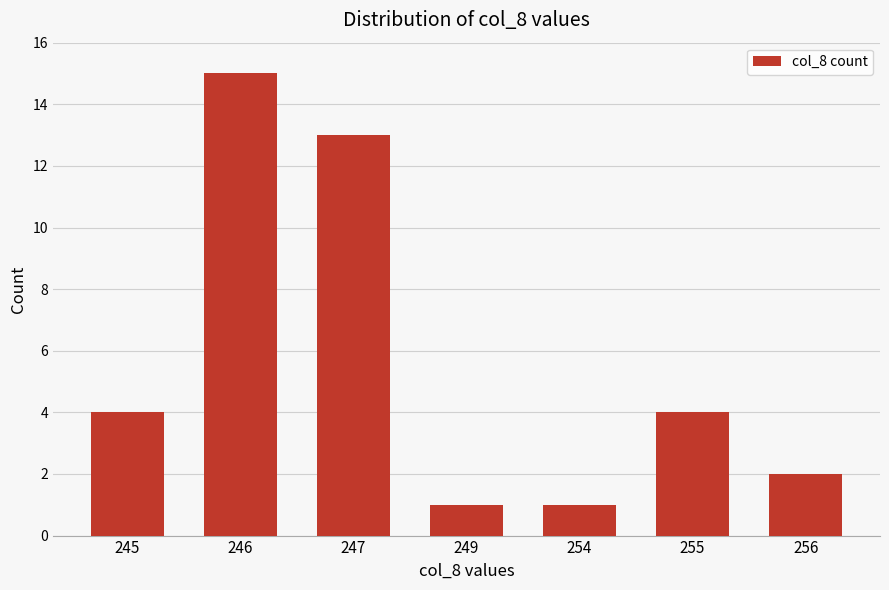

Which category has the highest value across all series?

246